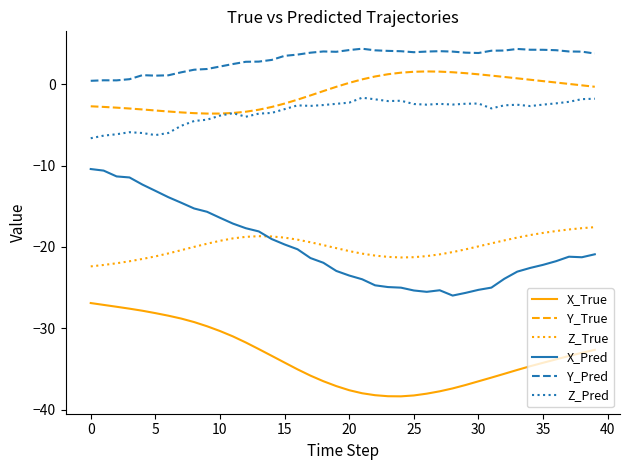

What is the smallest value displayed?

-38.4